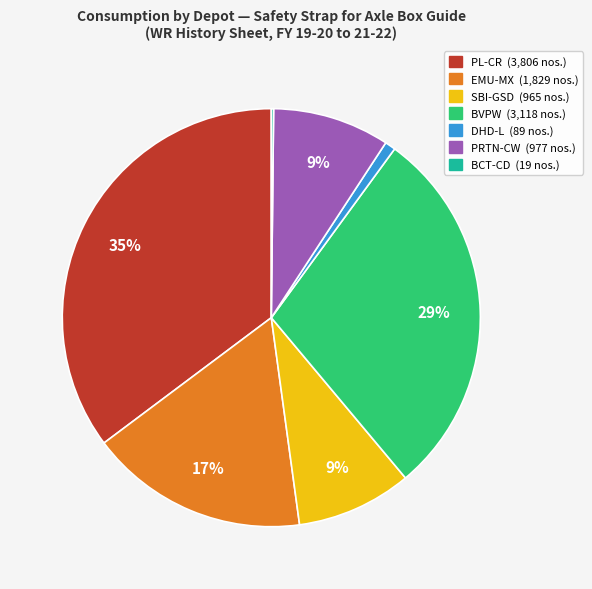

Does any single category account for the majority?

No